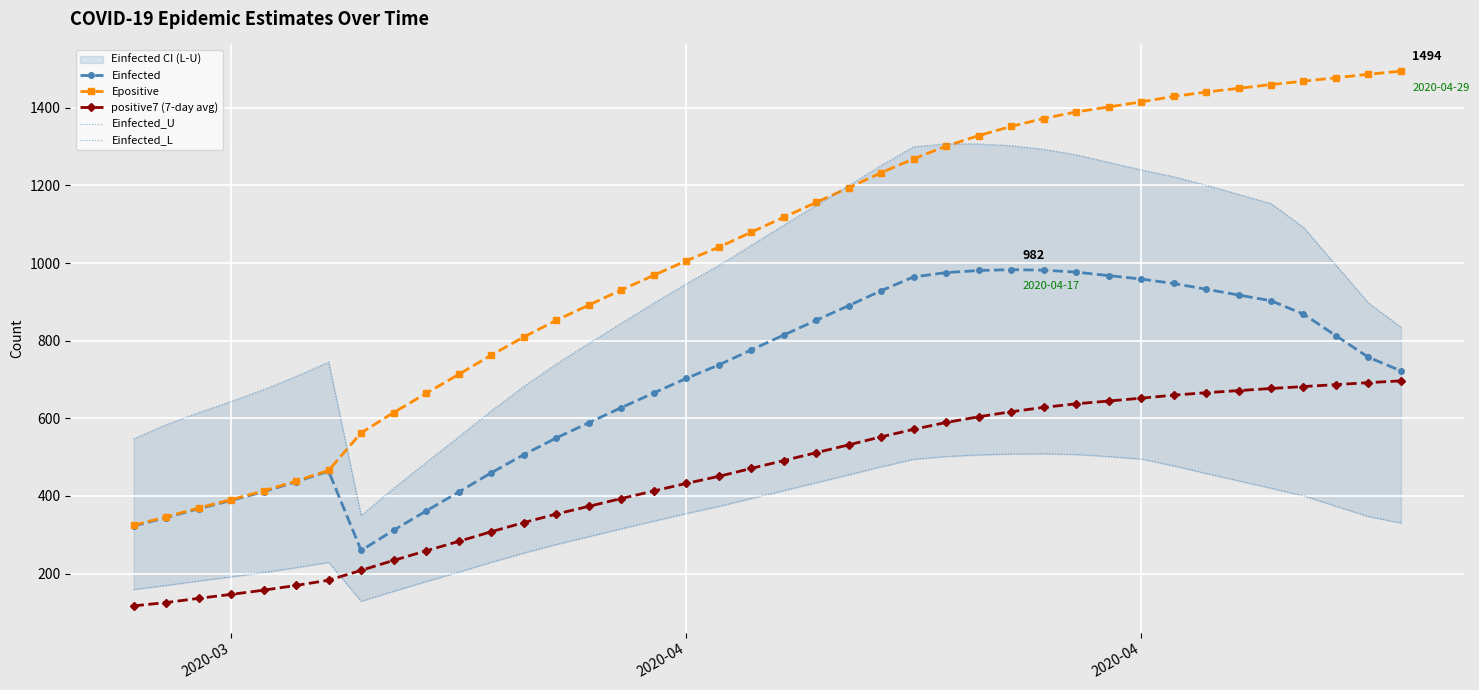

How many values in the Epositive series exceed 1117?

20